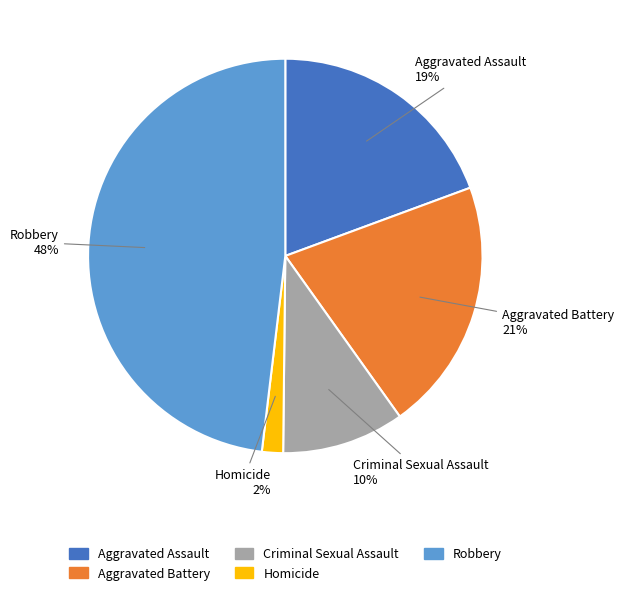

To the nearest percent, what portion does Aggravated Assault represent?

19%